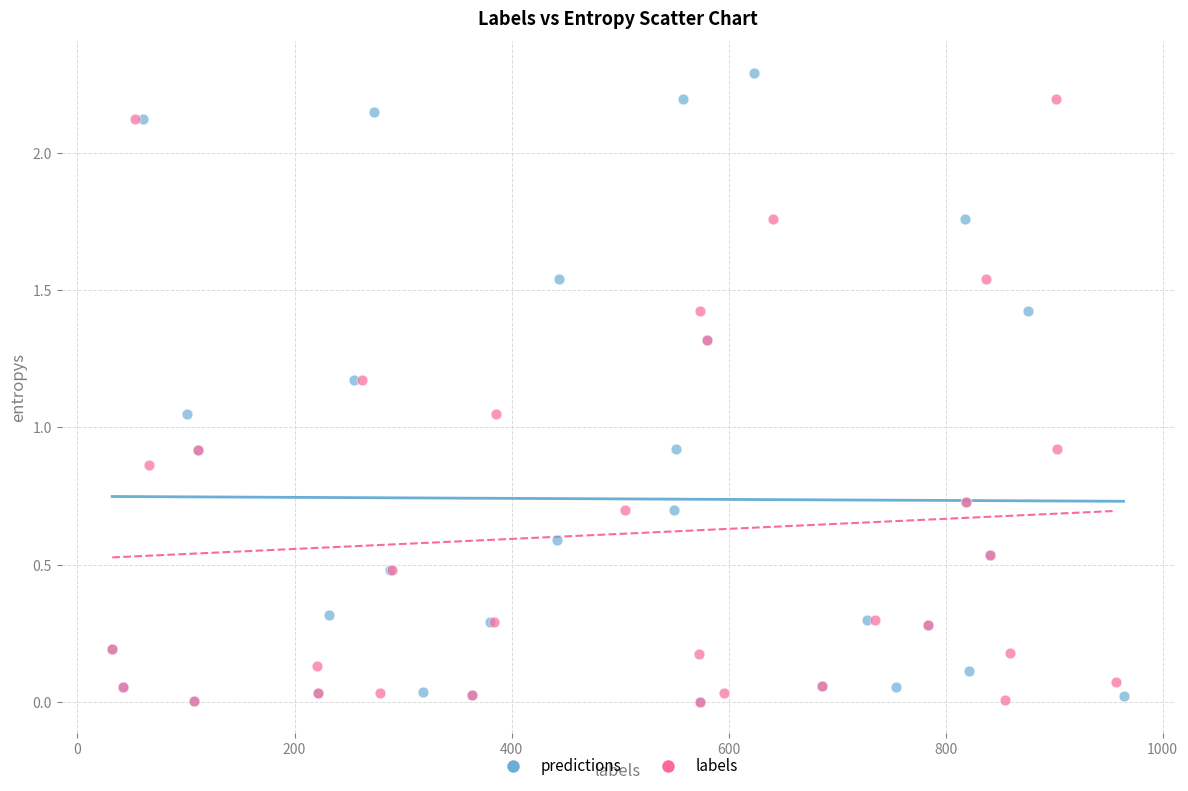

Which series has the widest spread of Y values?

predictions